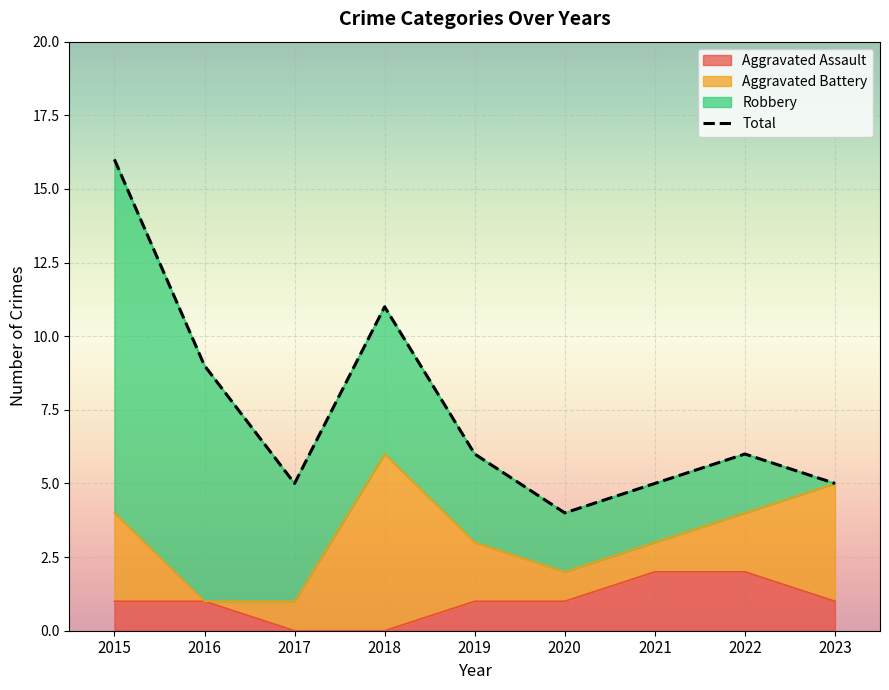

The chart shows a value of 5 at 2017. True or false?

True